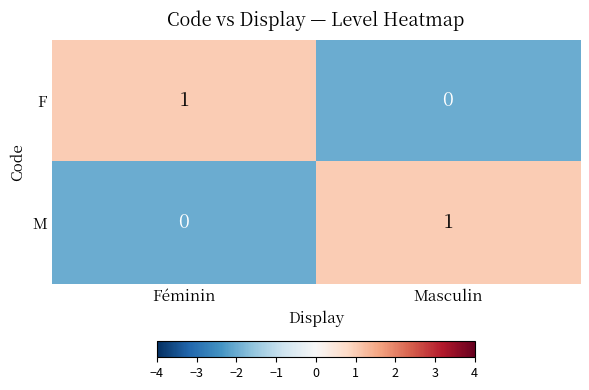

Rank the series at Masculin from lowest to highest value.

F, M